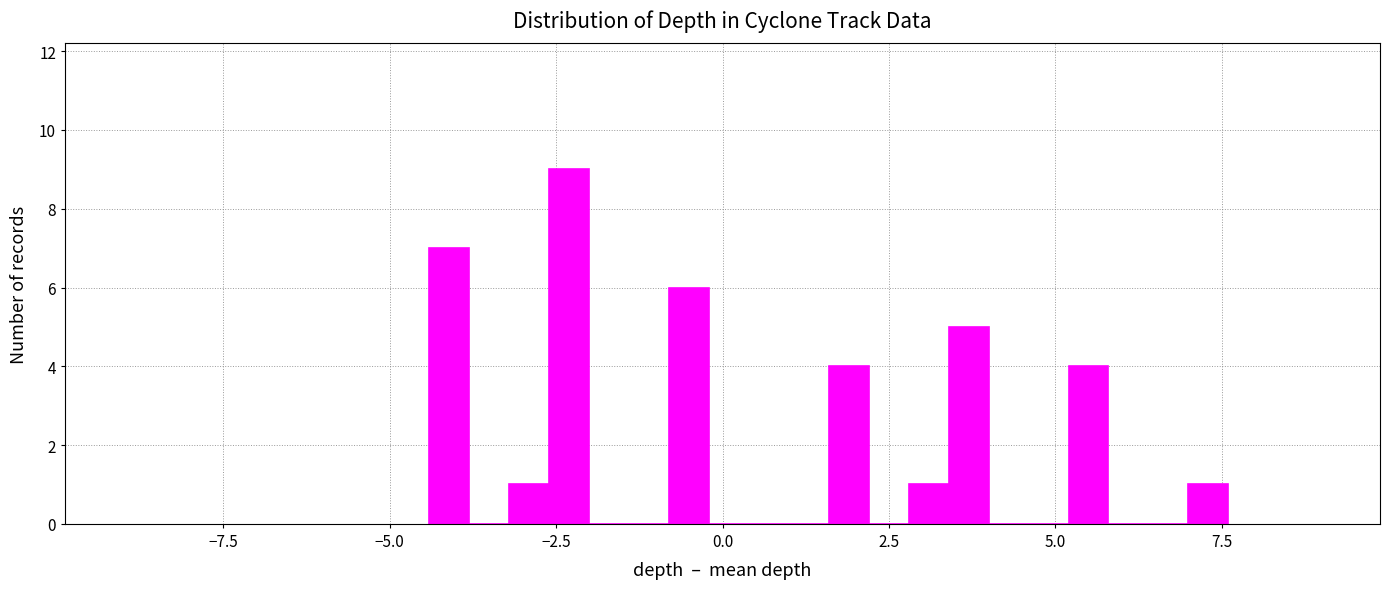

Read against the x-axis, roughly where is the centre of the tallest bar?

-2.5